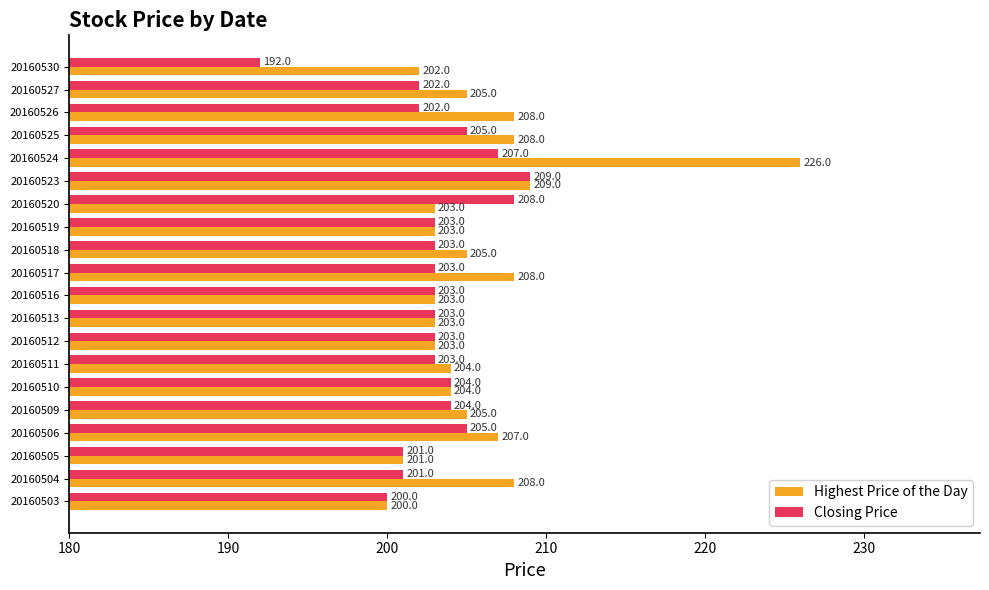

At how many categories does at least one series exceed 199?

20